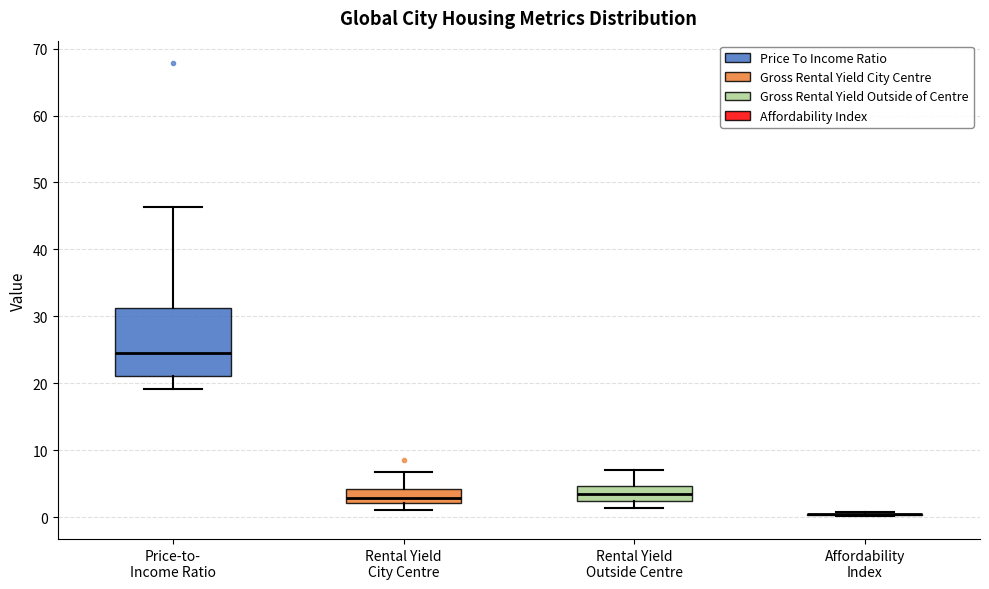

Which box is the tallest, from its lower edge to its upper edge?

Price-to- Income Ratio